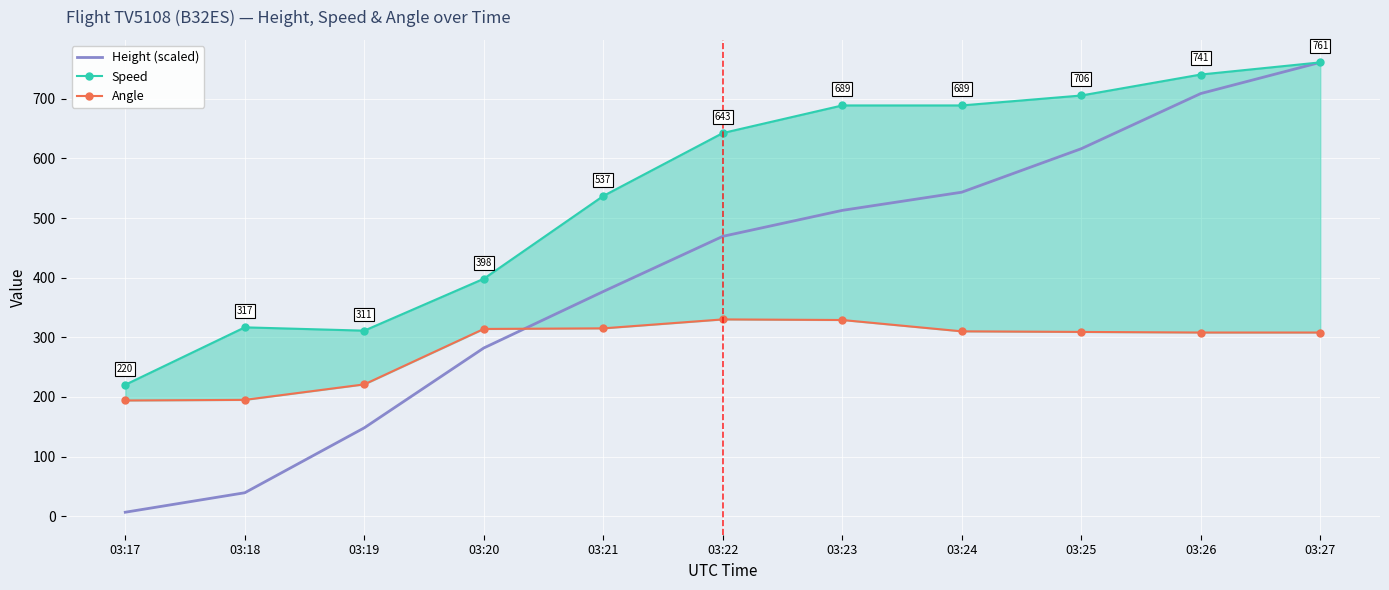

True or false: Speed has more than 0 points higher than both neighbors.

True